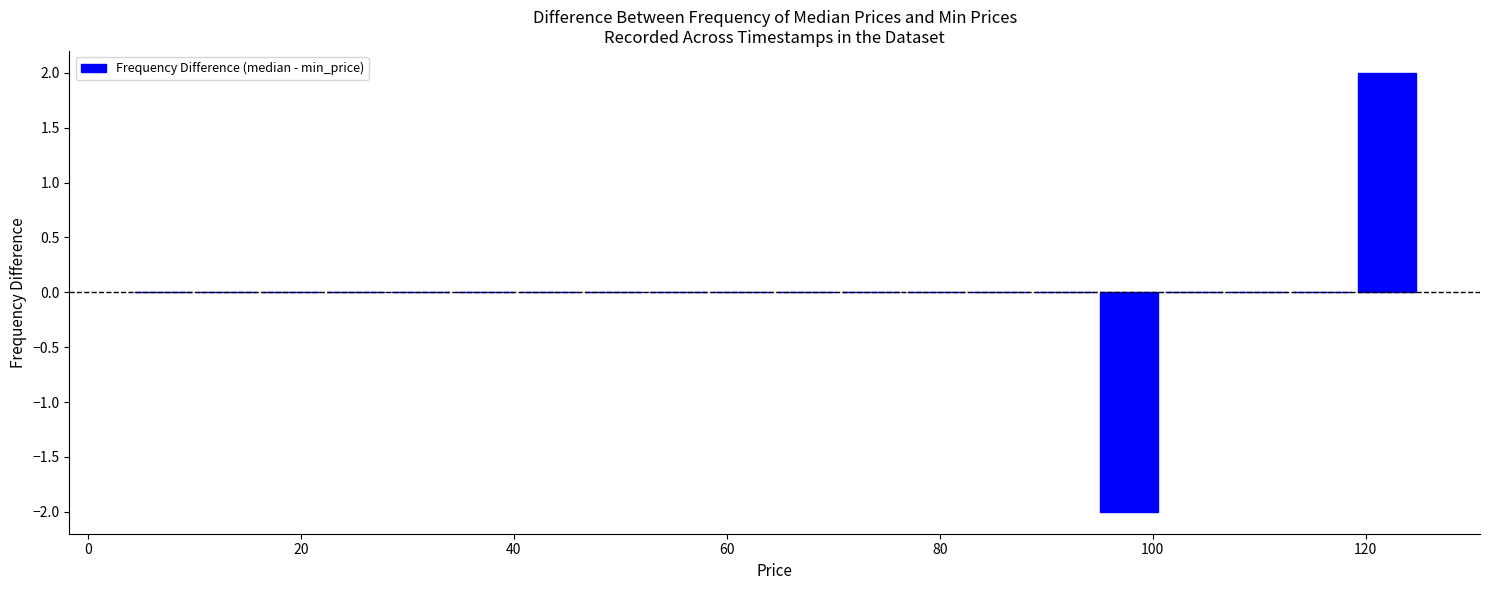

Around what value on the x-axis is the tallest bar? Give the approximate position of its centre, as read against the axis.

122